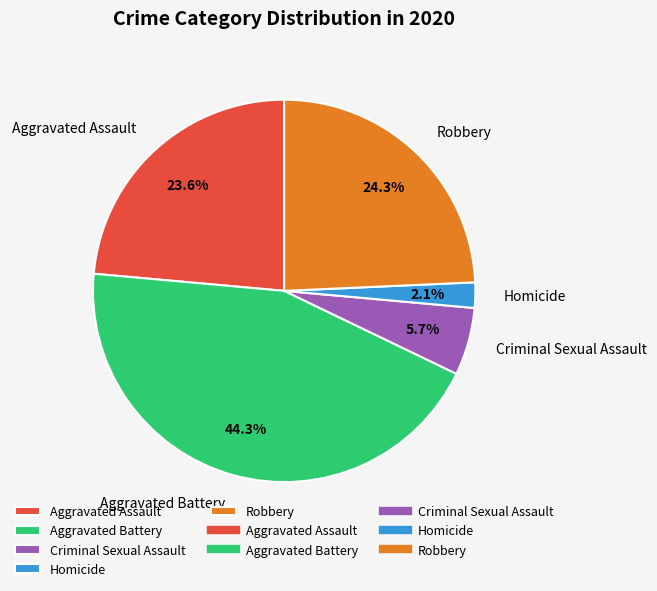

Which category has the smallest portion of the pie?

Homicide